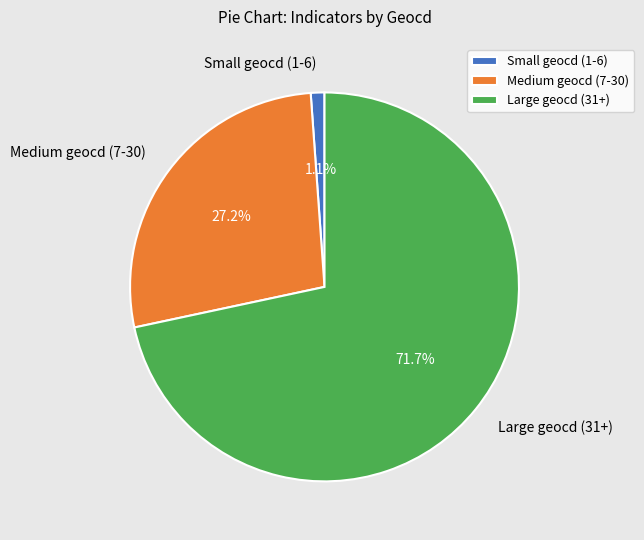

Is there any slice that represents more than half of the pie?

Yes